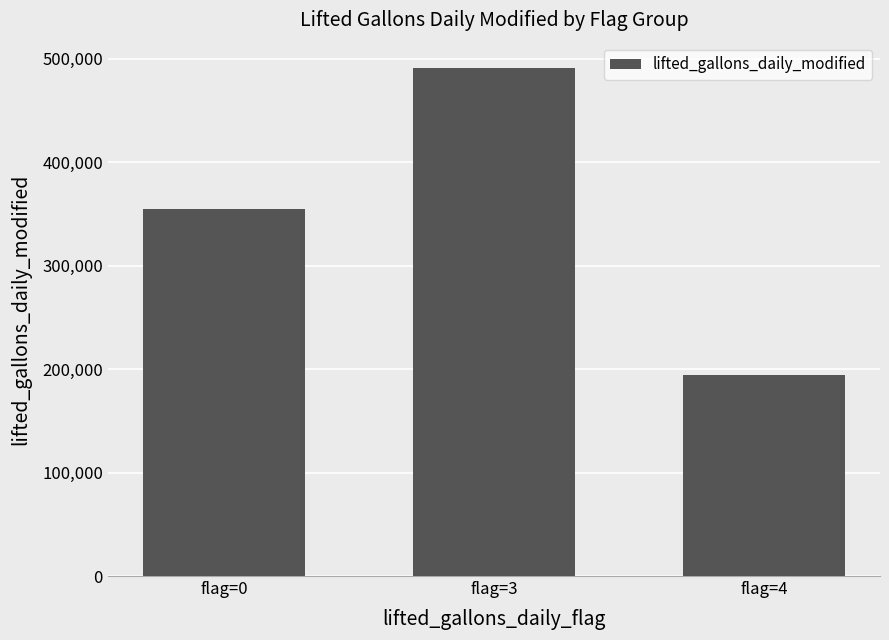

What is the difference between the maximum and minimum values?

297222